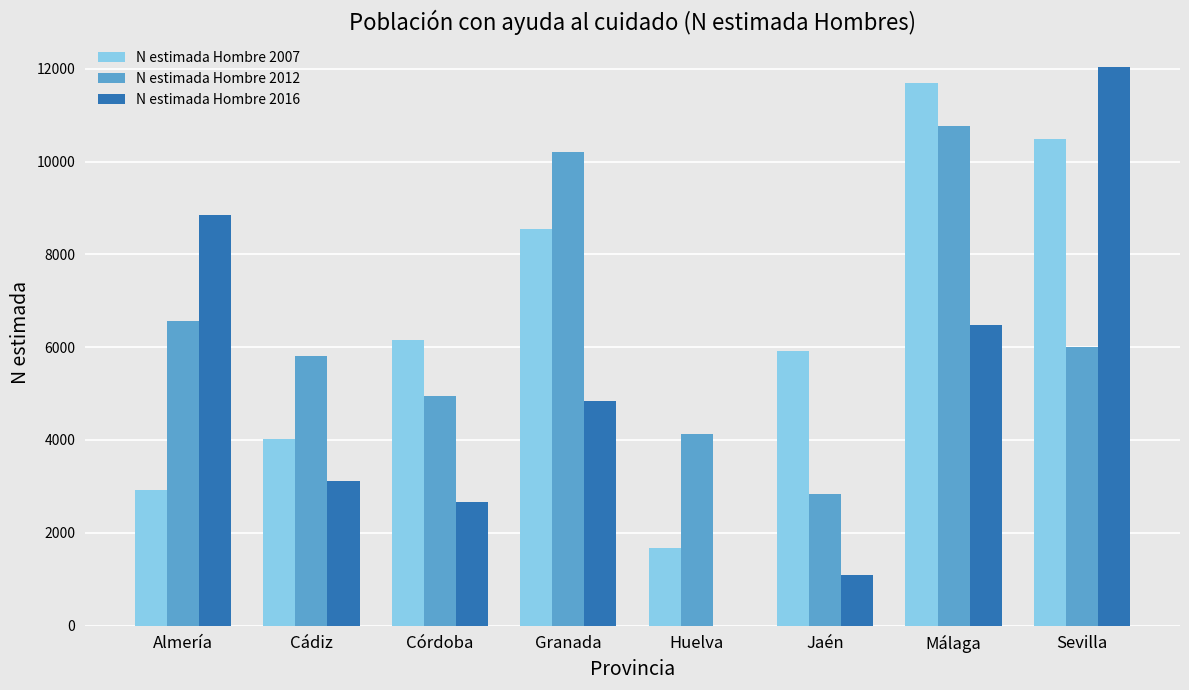

At which label is N estimada Hombre 2012 closest to 6804?

Almería